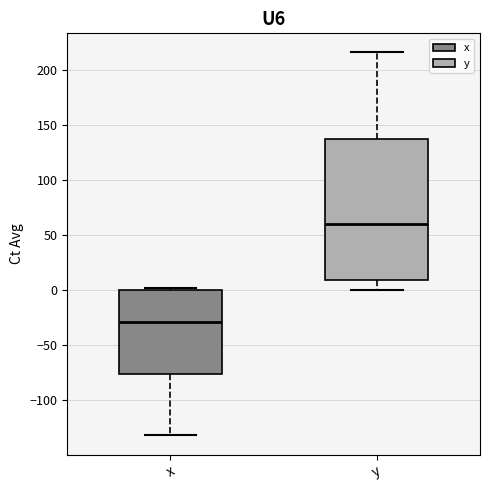

Reading left to right, read every box against the y-axis: the position of its median line, the range the box covers, and the ends of its whiskers. The values are not printed on the chart, so give them approximately, as read against the axis.

x: median -30, box -75 to 0, whiskers -130 to 0 (just above the box's upper edge)
y: median 60, box 10 to 135, whiskers 0 to 215